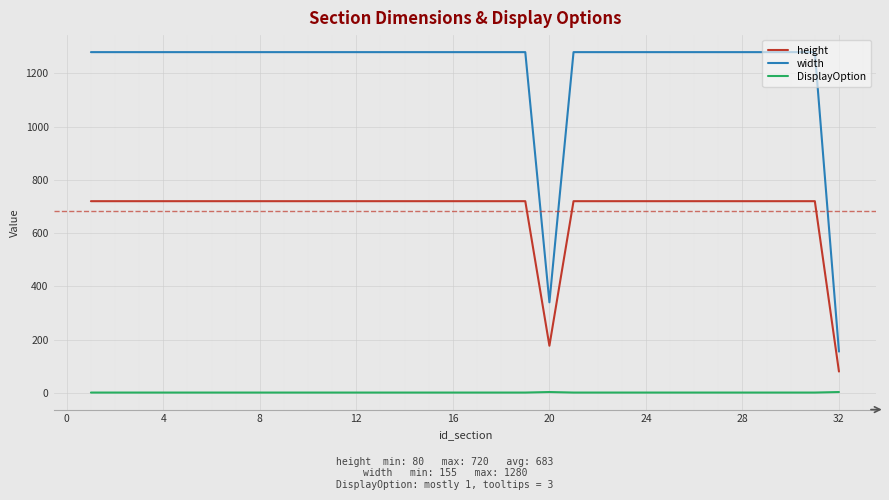

True or false: height and DisplayOption intersect in this chart.

False